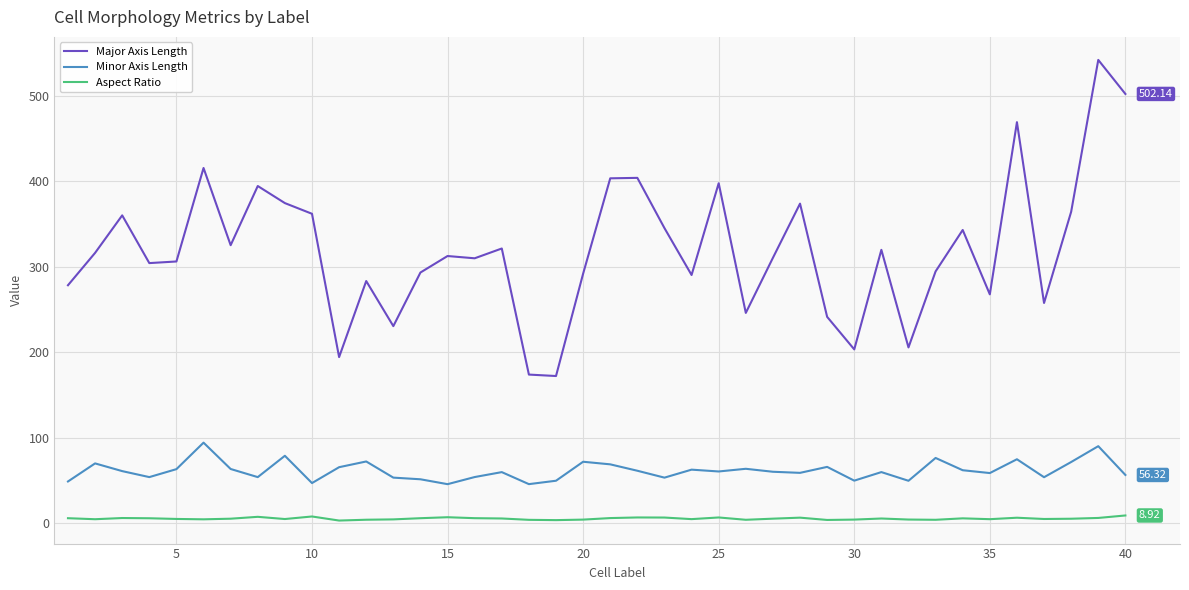

Rank the series by their maximum value, from lowest to highest.

Aspect Ratio, Minor Axis Length, Major Axis Length